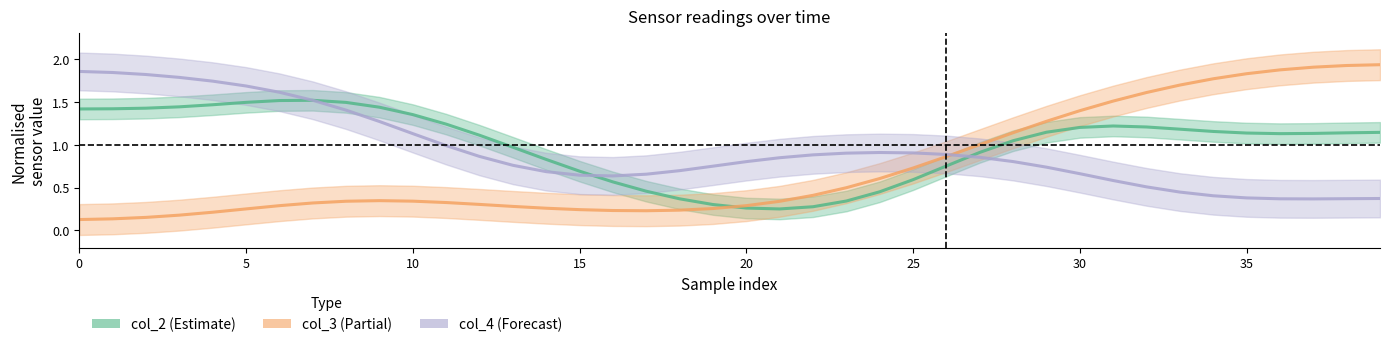

What is the label of the 11th point from the right?

29